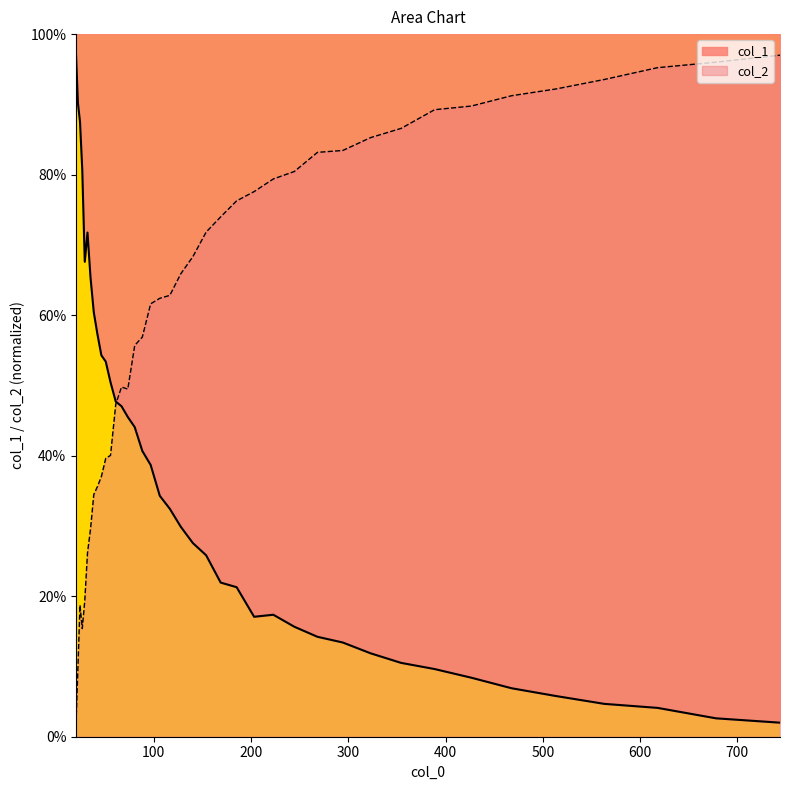

Reading left to right, extract all data points from this chart.

col_1: 97.0	90.2	87.5	80.7	67.6	71.8	65.4	60.4	57.3	54.3	53.4	50.4	47.7	47.0	45.5	44.1	40.7	38.7	34.3	32.4	29.9	27.6	25.8	21.9	21.3	17.1	17.4	15.7	14.2	13.4	11.9	10.5	9.6	8.4	6.9	5.8	4.7	4.1	2.6	2.0
col_2: 2.0	9.9	18.7	15.4	19.4	26.2	29.6	34.5	35.6	37.0	39.6	40.0	47.3	49.8	49.5	55.7	56.9	61.6	62.4	62.8	65.9	68.3	71.8	74.0	76.3	77.6	79.4	80.4	83.2	83.4	85.3	86.6	89.2	89.8	91.2	92.2	93.5	95.2	96.0	97.0